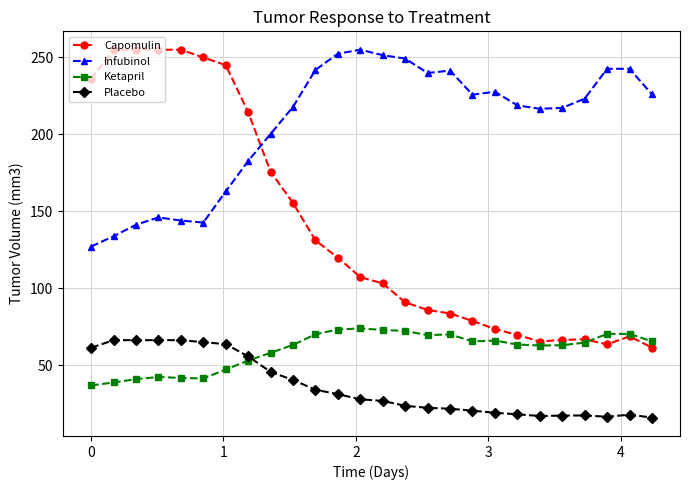

How many times do Ketapril and Placebo cross each other?

1